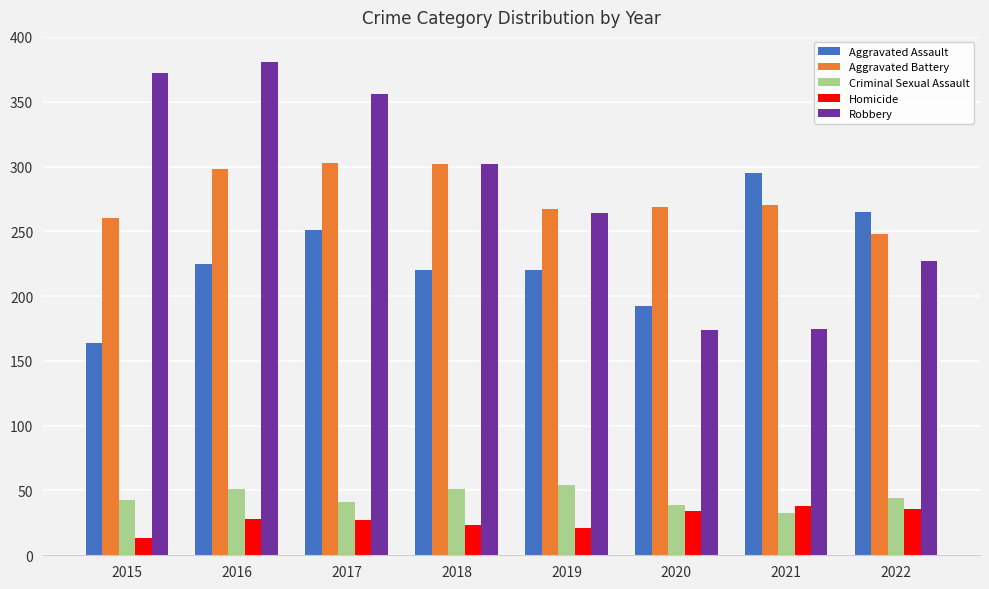

How many bars are there in total?

40